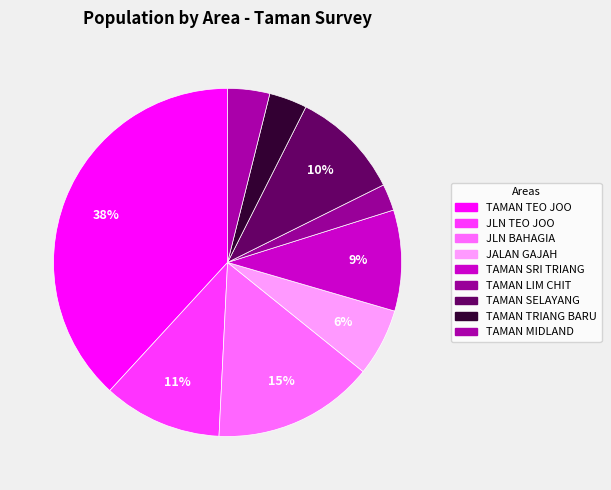

Do TAMAN LIM CHIT and TAMAN MIDLAND together represent more than half of the pie?

No